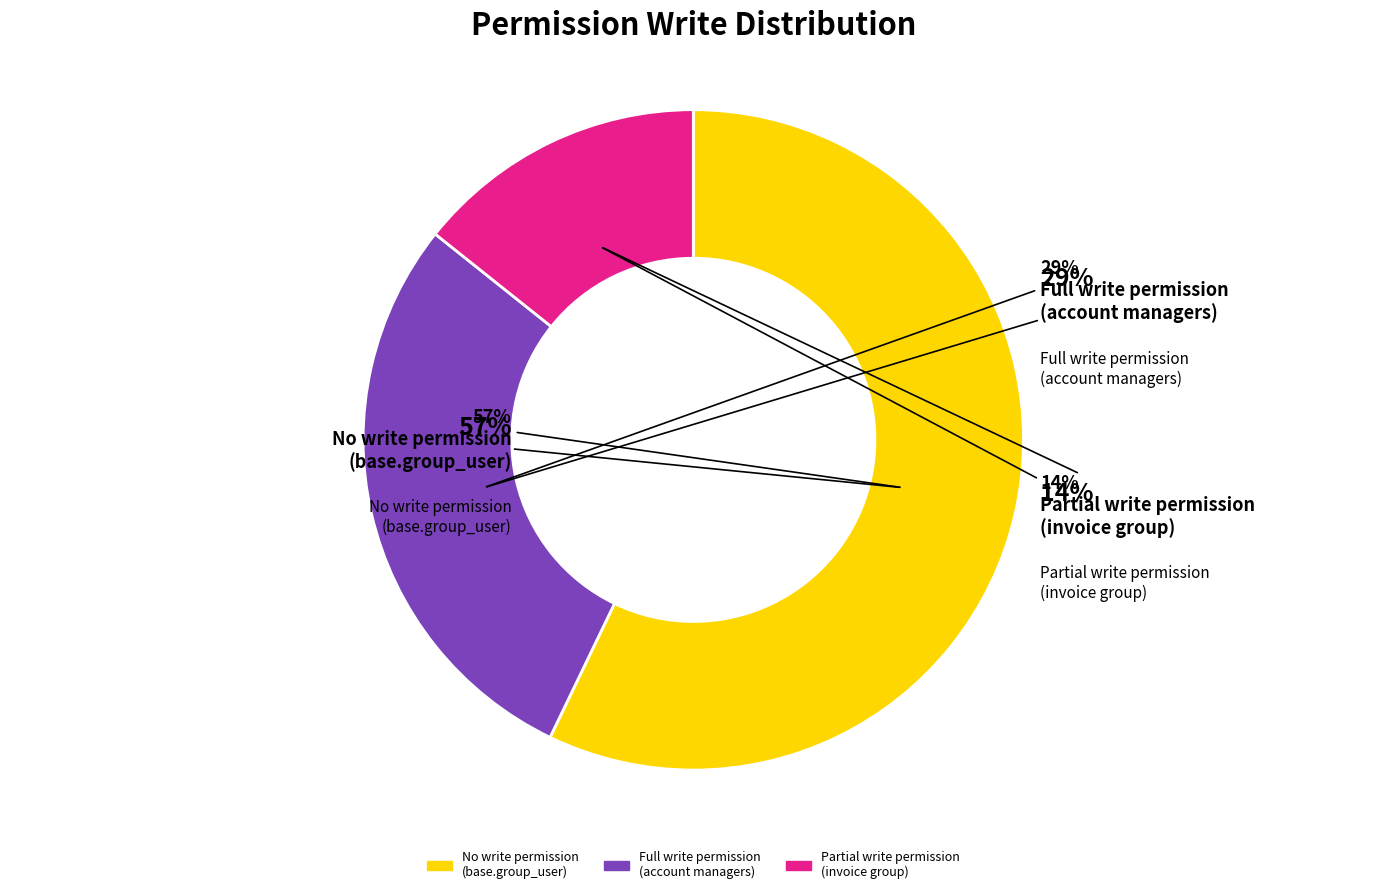

True or false: access_l10n_br_ncm_code_accountant accounts for 46% of the total.

False